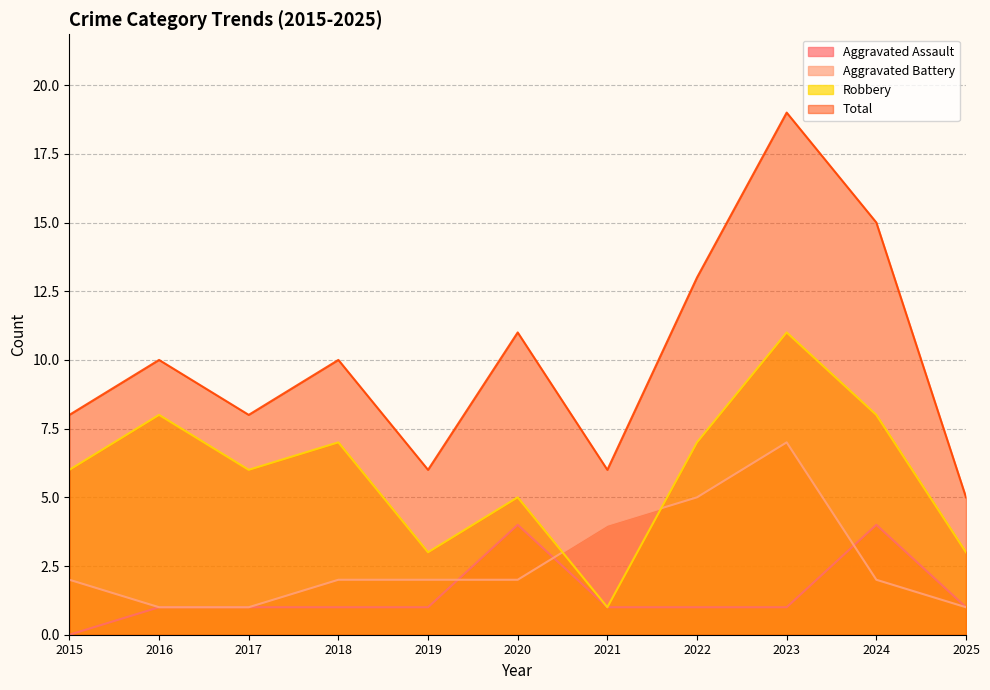

What is the average value of the Aggravated Battery series?

3